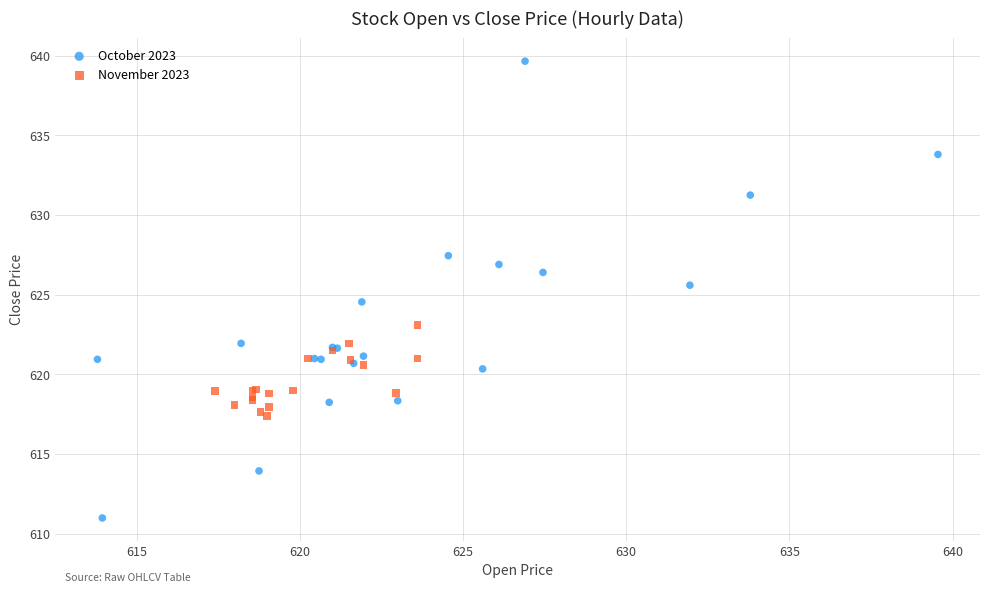

Which series contains the highest Y value?

October 2023